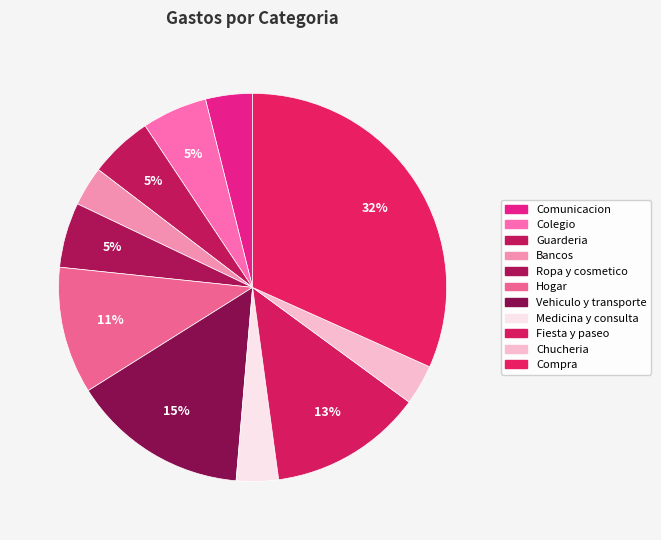

To the nearest percent, what percentage of the pie is Guarderia?

5%